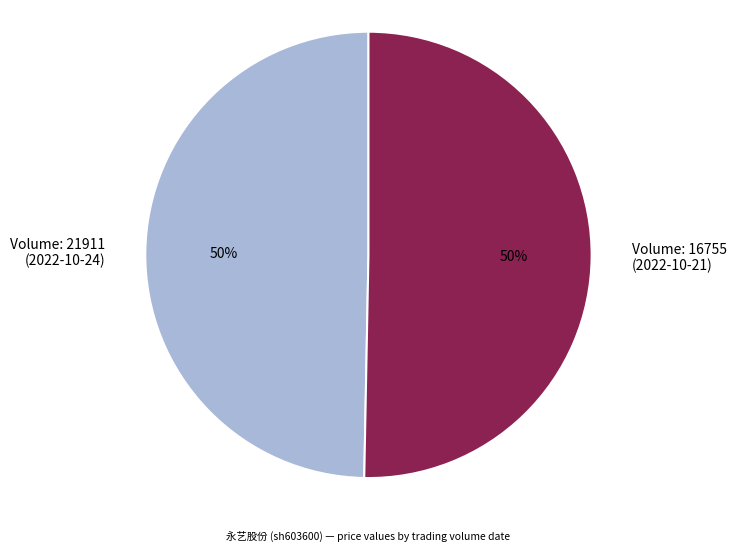

To the nearest percent, what is the combined percentage of Volume: 21911 (2022-10-24) and Volume: 16755 (2022-10-21)?

100%